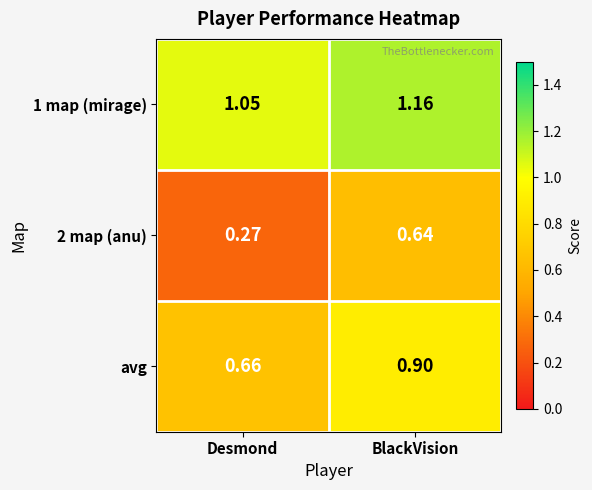

Rank the categories by avg value from lowest to highest.

Desmond, BlackVision